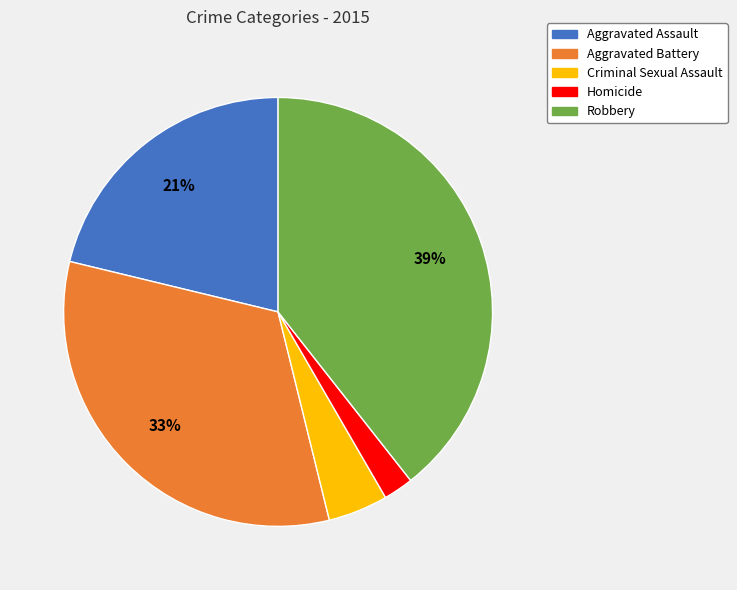

Approximately how many times larger is the value at Robbery compared to Aggravated Assault?

1.9